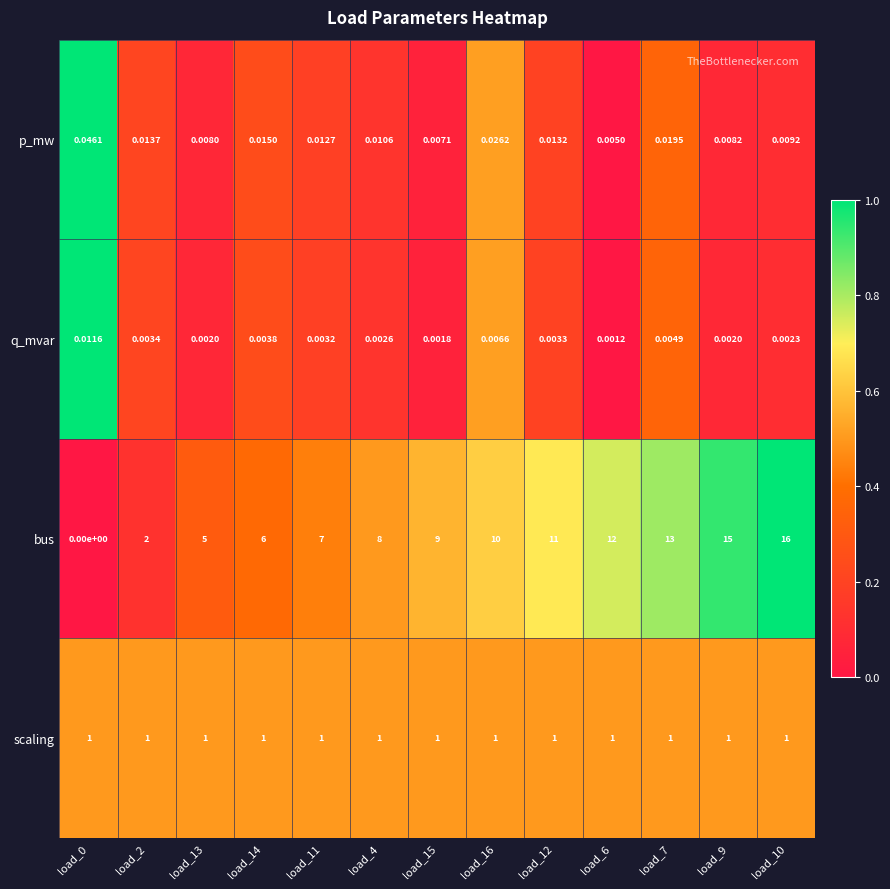

Which series has the widest spread of values?

bus